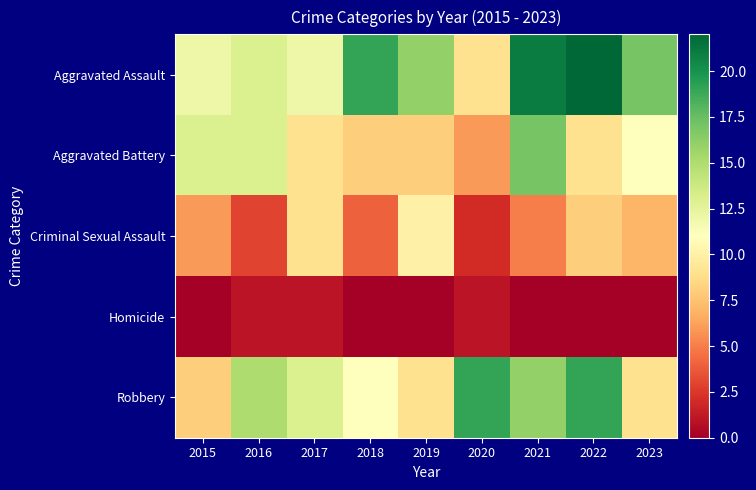

List the series in order of their peak value, lowest first.

Homicide, Criminal Sexual Assault, Aggravated Battery, Robbery, Aggravated Assault